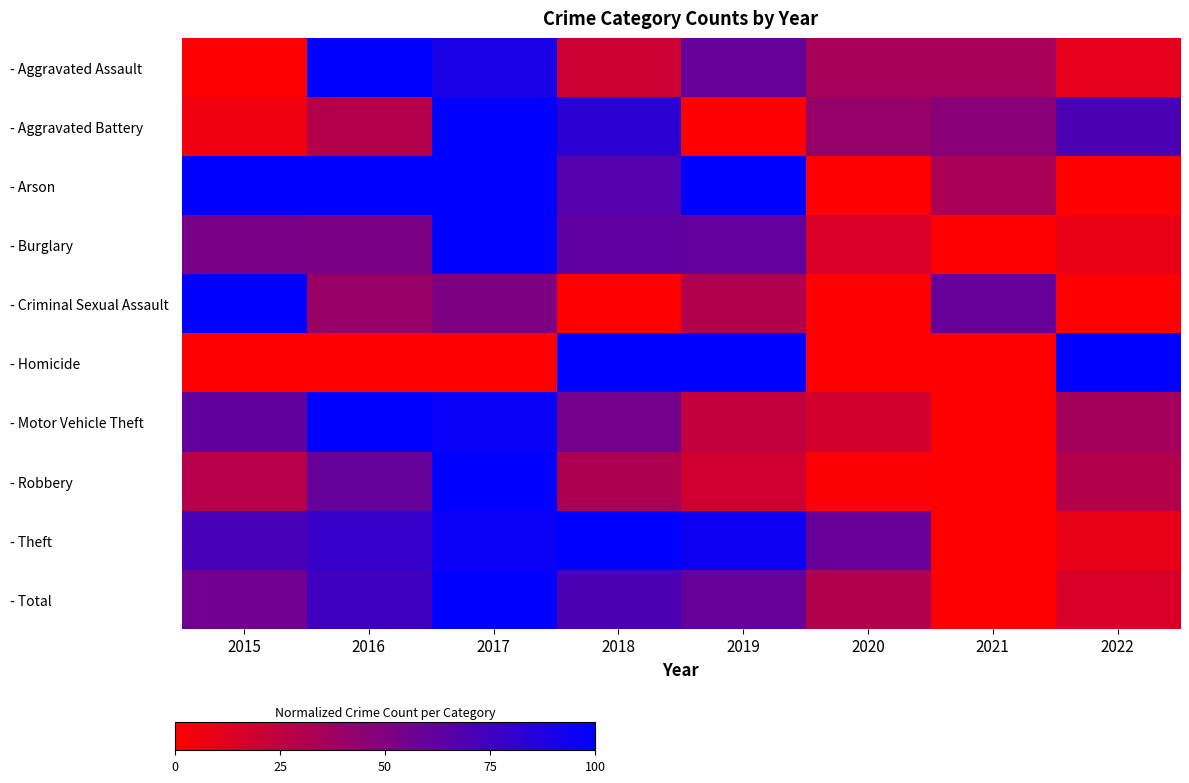

At how many categories does at least one series exceed 74?

6